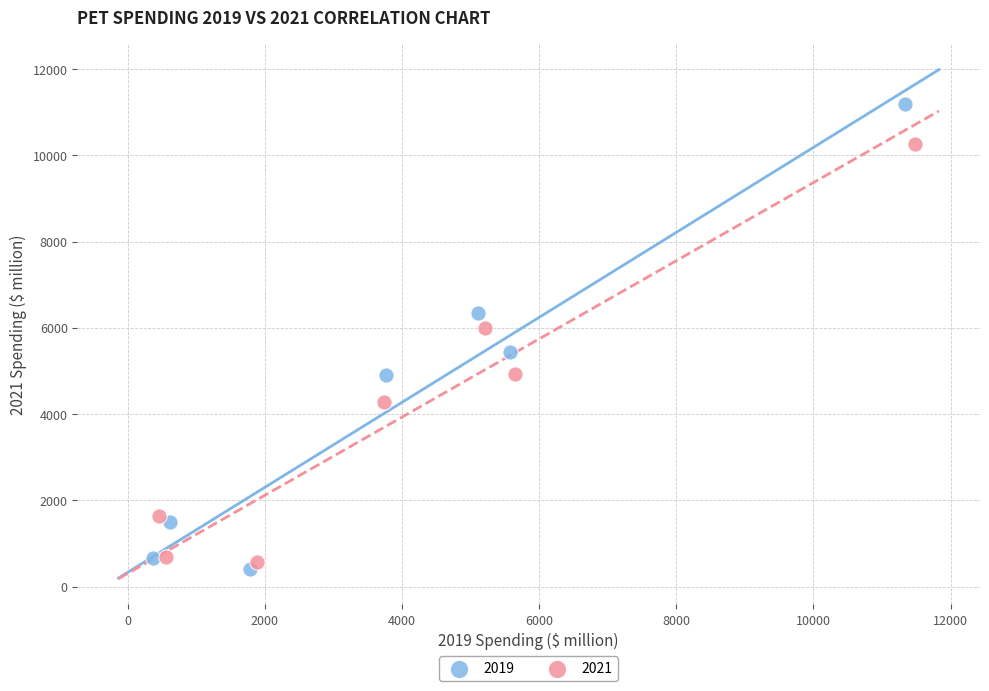

Which series reaches the maximum Y coordinate?

2019